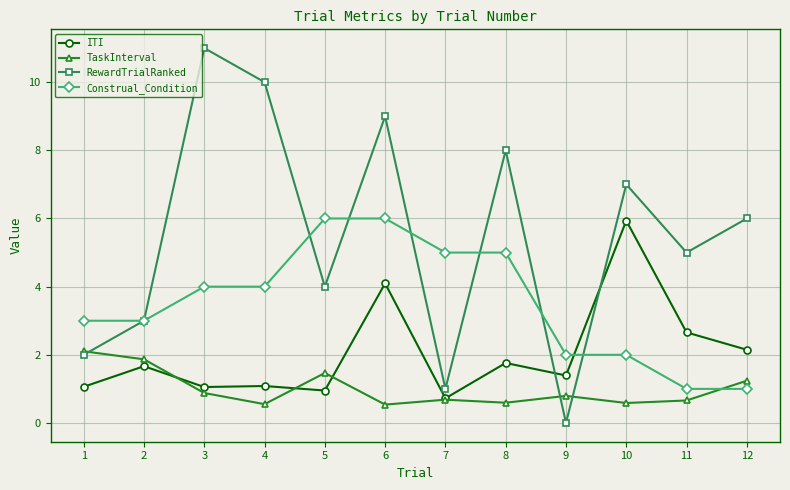

Does the chart display data point markers on the line(s)?

Yes